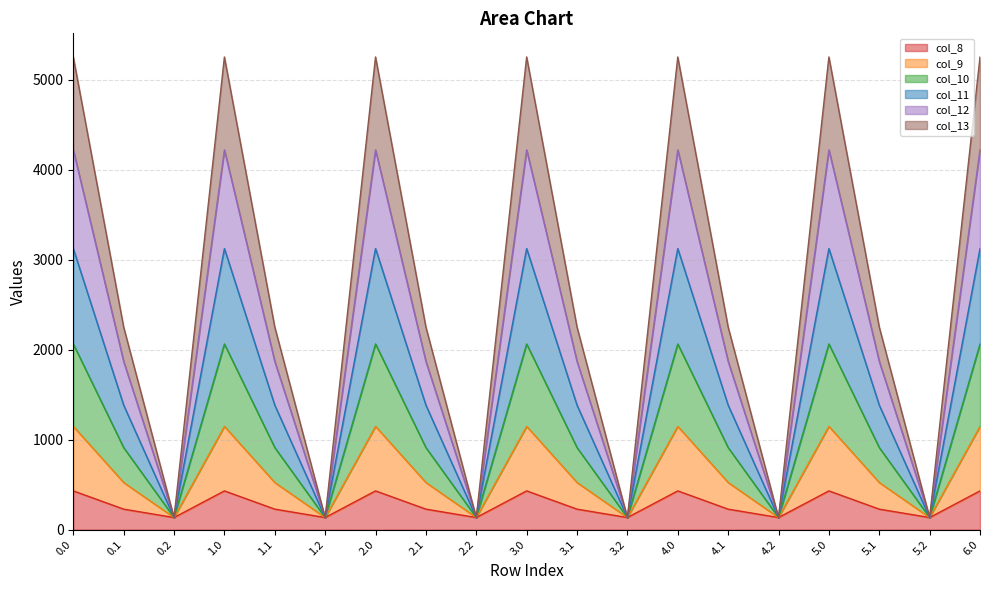

The value of col_9 at 5.2 is 182.4. True or false?

False